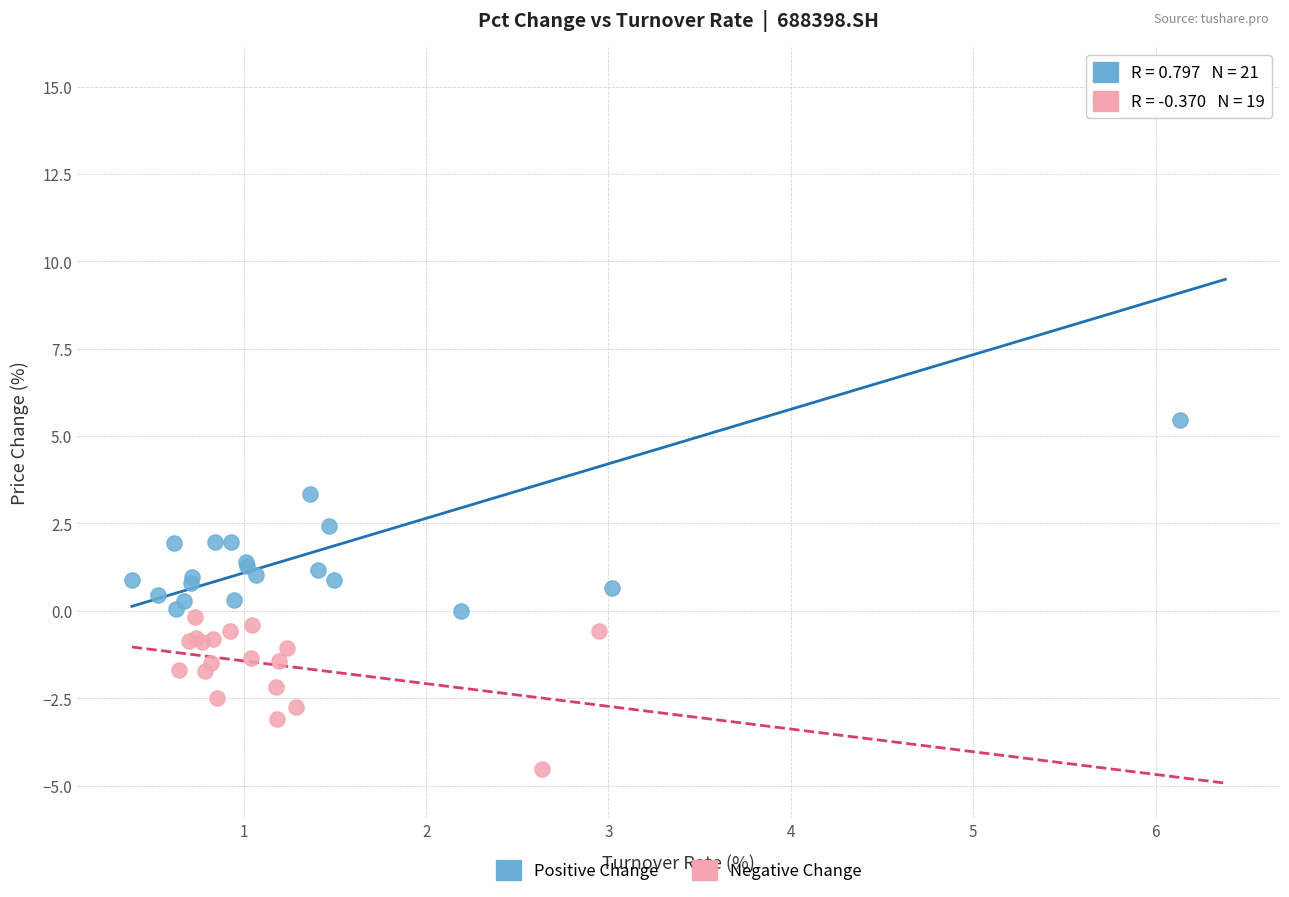

Which series has the largest Y range (max minus min)?

Positive Change